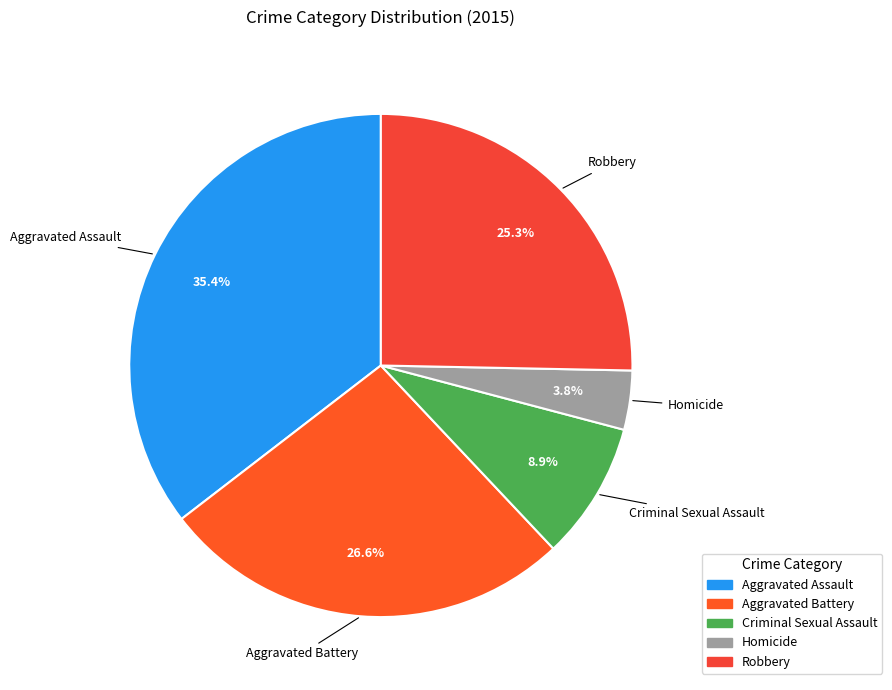

What is the total percentage of Homicide and Aggravated Battery?

30.4%